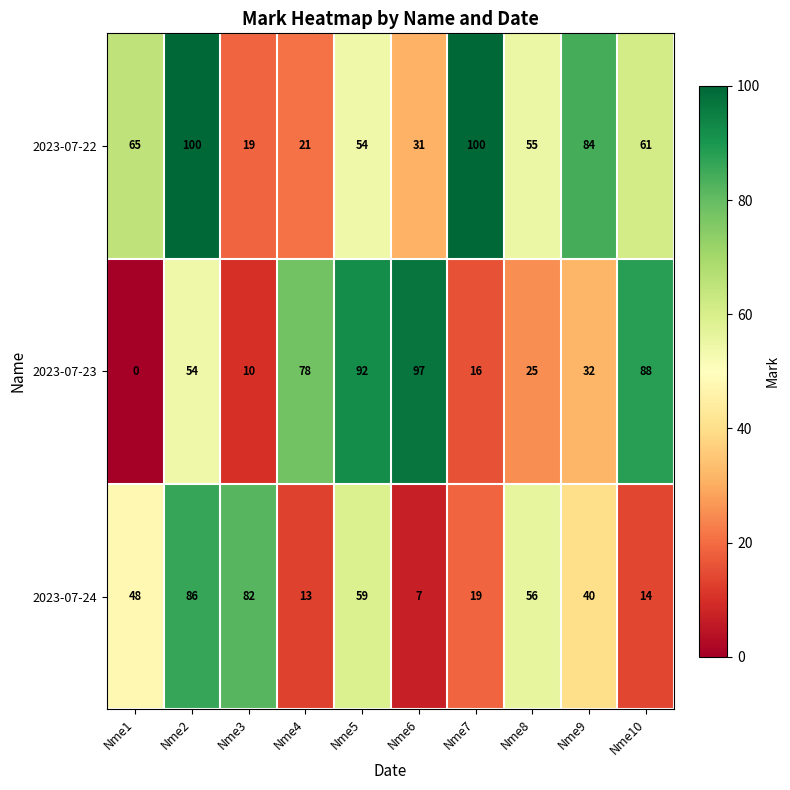

The value of 2023-07-23 at Nme2 is 95. True or false?

False